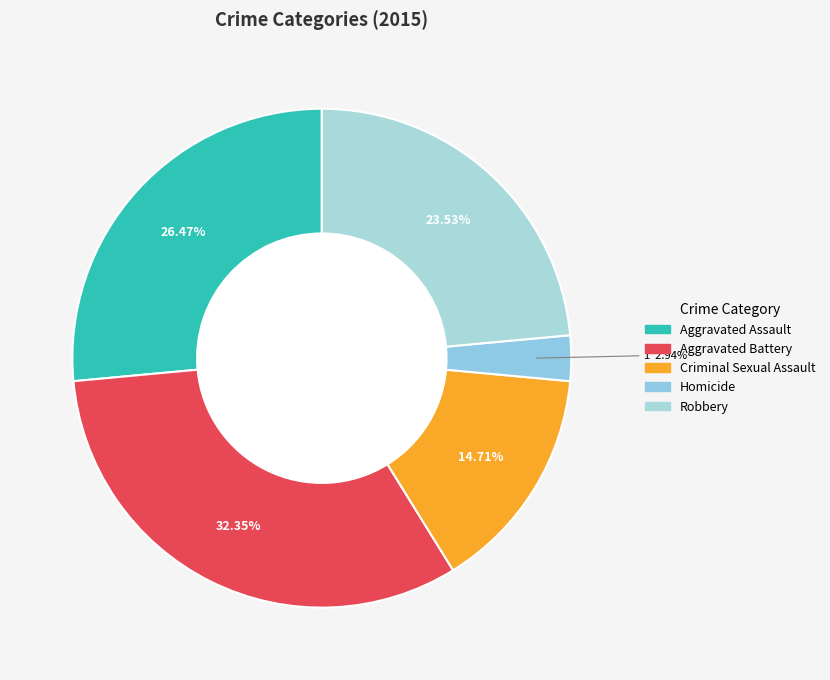

Which has a higher value, Homicide or Aggravated Assault?

Aggravated Assault